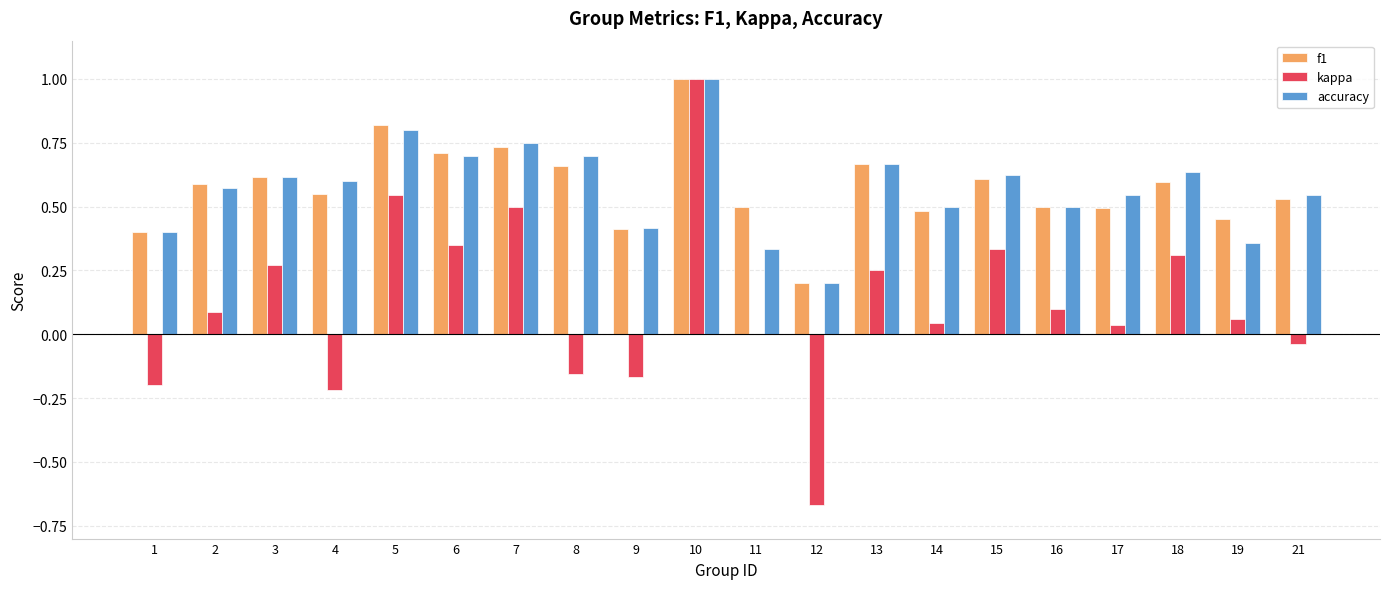

What is the maximum value shown in the chart?

1.0